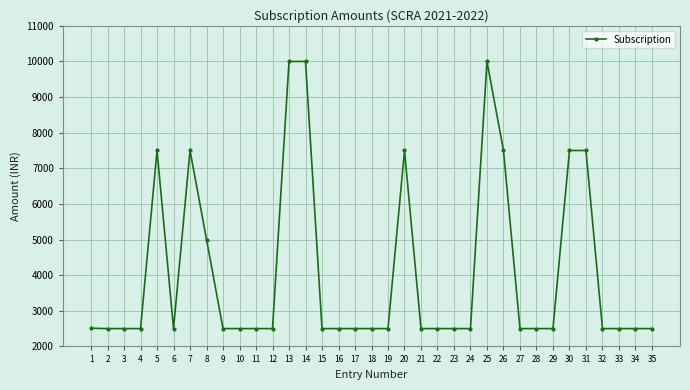

What is the approximate value at 3?

2500.0